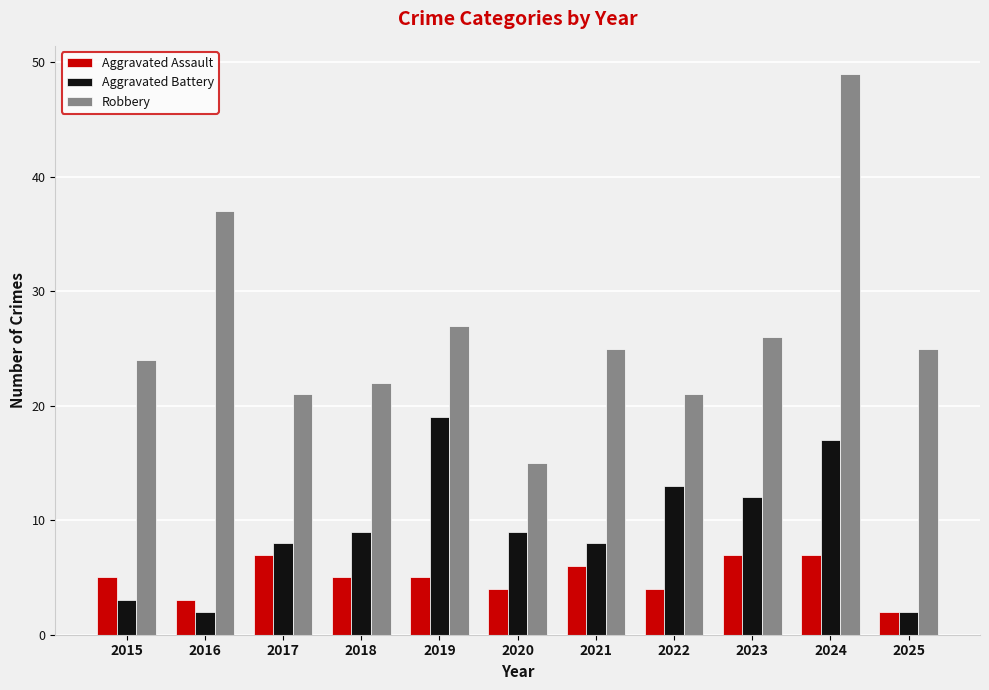

Are the bars horizontal?

No